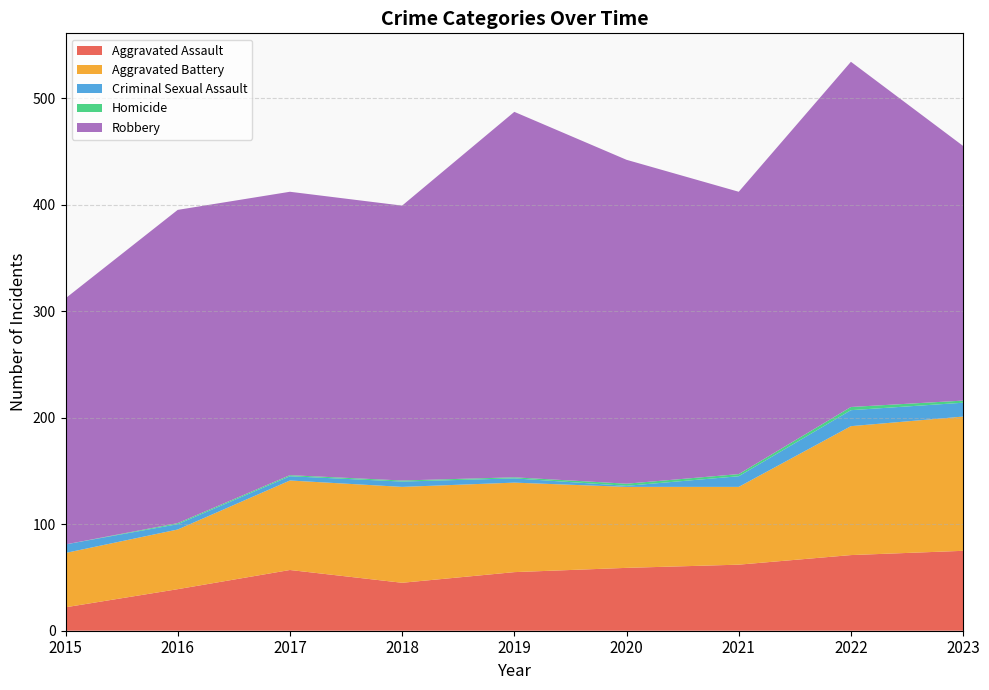

Reading left to right, transcribe all the data shown in this chart.

Aggravated Assault: 22	39	57	45	55	59	62	71	75
Aggravated Battery: 51	56	84	90	84	76	73	121	126
Criminal Sexual Assault: 8	5	4	5	4	1	10	15	13
Homicide: 0	1	1	1	1	2	2	3	2
Robbery: 231	294	266	258	343	304	265	324	239